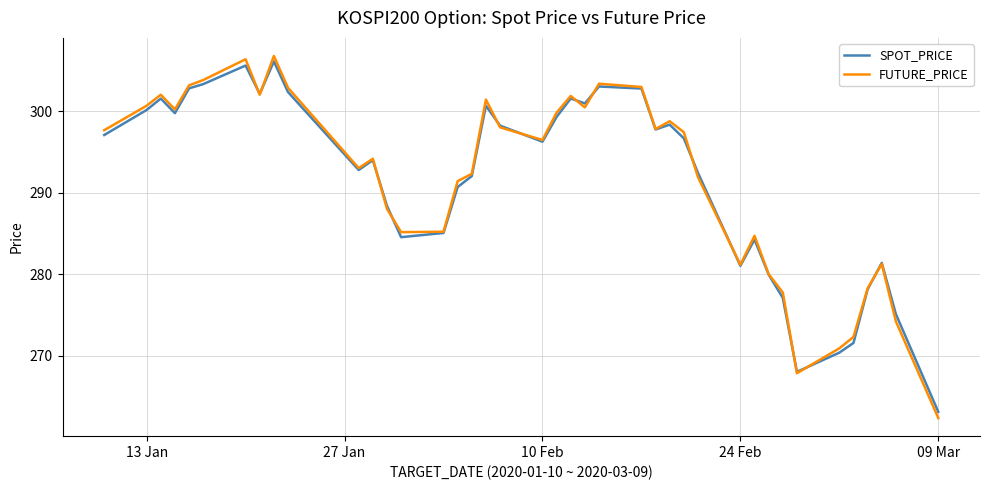

What is the smallest value displayed?

262.4